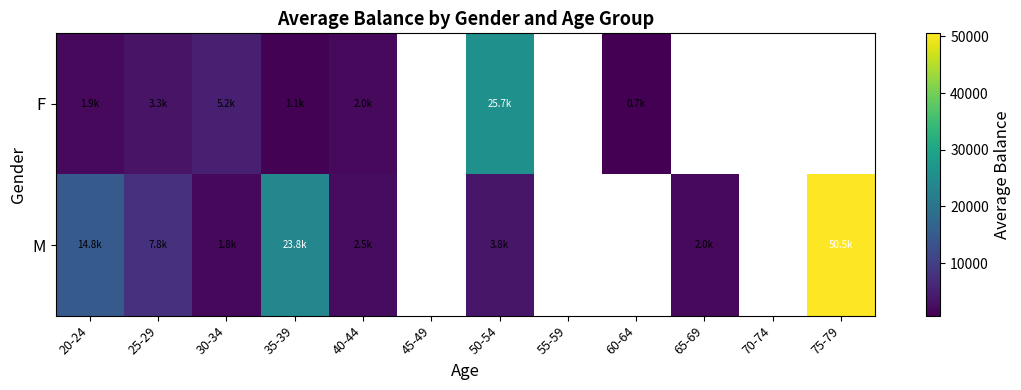

Which series changed the most between 50-54 and 65-69?

M